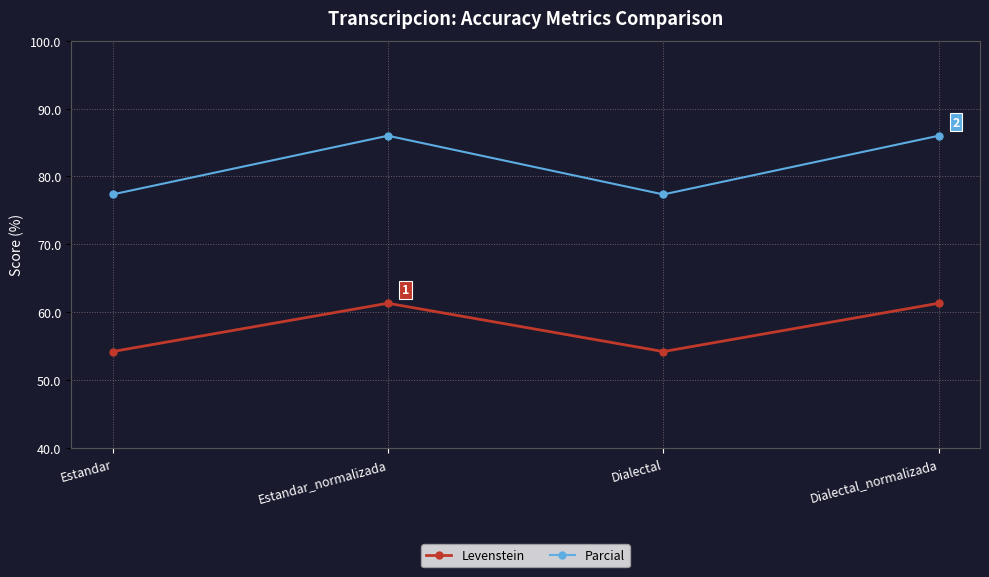

What is the difference between the highest and lowest values at Estandar?

23.1